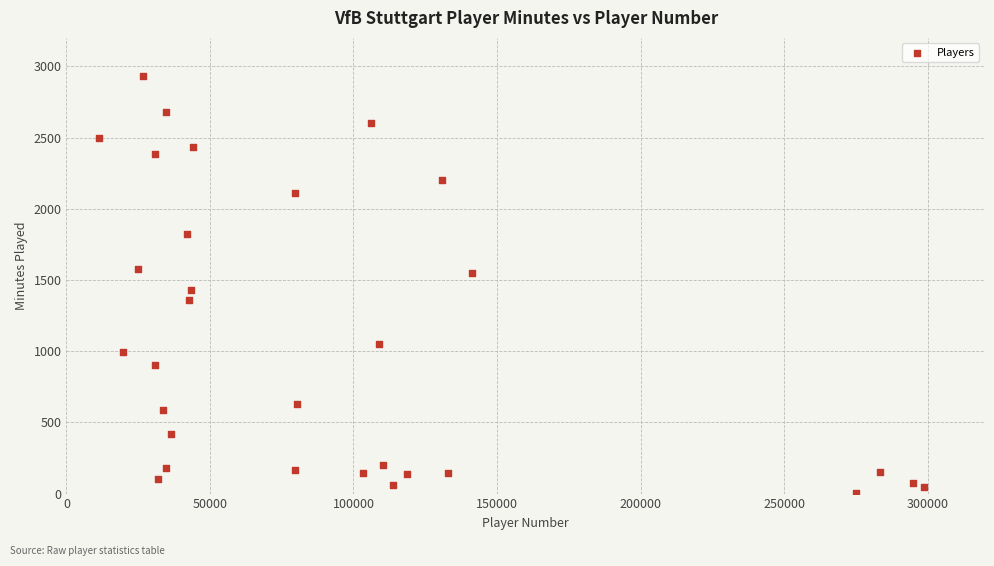

What is the range of Y values (max minus min)?

2930